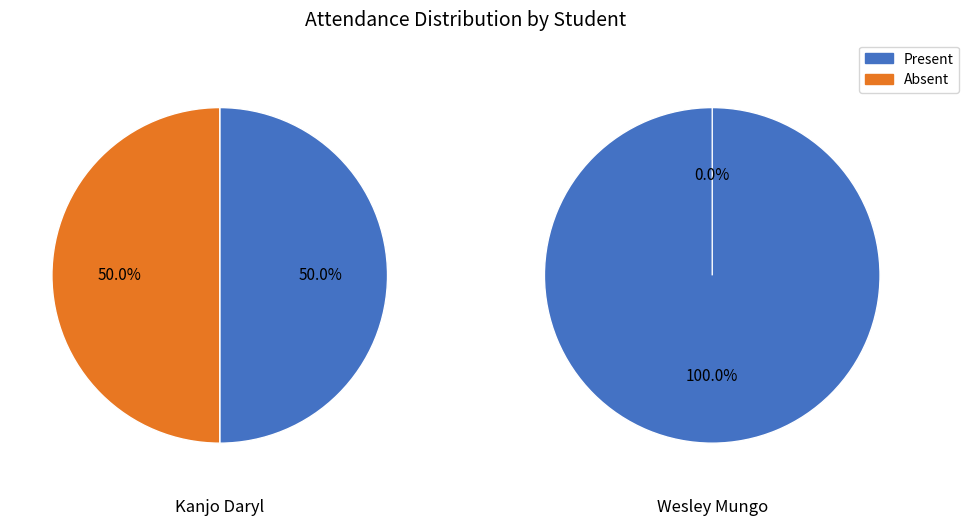

Rank the categories by value from highest to lowest.

Wesley Mungo, Kanjo Daryl